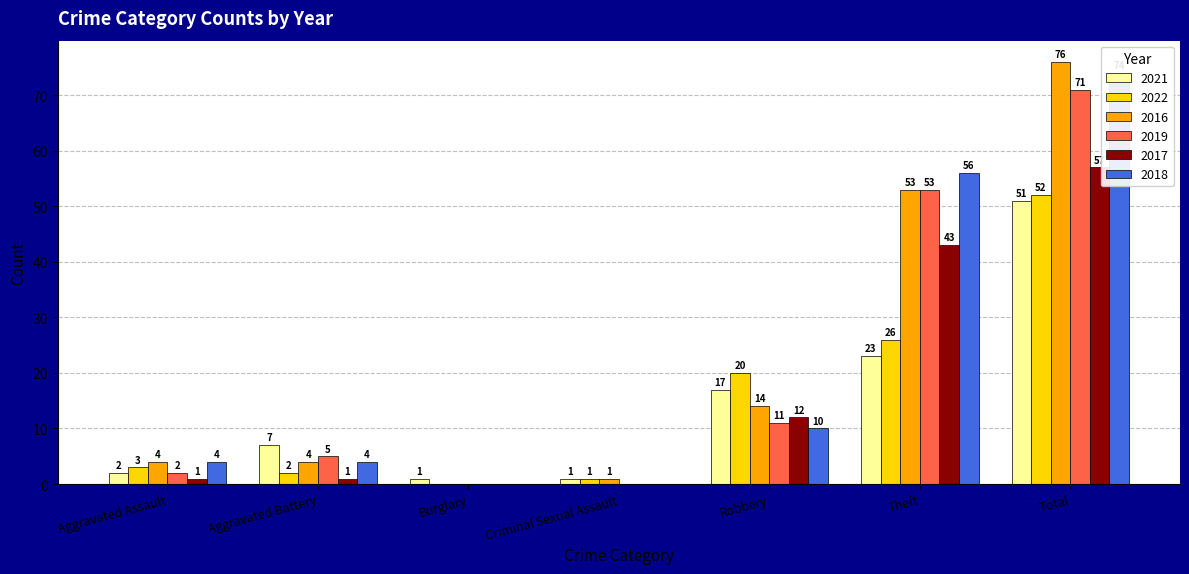

Reading left to right, what are all the values shown in this chart?

2021: Aggravated Assault=2	Aggravated Battery=7	Burglary=1	Criminal Sexual Assault=1	Robbery=17	Theft=23	Total=51
2022: Aggravated Assault=3	Aggravated Battery=2	Burglary=0	Criminal Sexual Assault=1	Robbery=20	Theft=26	Total=52
2016: Aggravated Assault=4	Aggravated Battery=4	Burglary=0	Criminal Sexual Assault=1	Robbery=14	Theft=53	Total=76
2019: Aggravated Assault=2	Aggravated Battery=5	Burglary=0	Criminal Sexual Assault=0	Robbery=11	Theft=53	Total=71
2017: Aggravated Assault=1	Aggravated Battery=1	Burglary=0	Criminal Sexual Assault=0	Robbery=12	Theft=43	Total=57
2018: Aggravated Assault=4	Aggravated Battery=4	Burglary=0	Criminal Sexual Assault=0	Robbery=10	Theft=56	Total=74